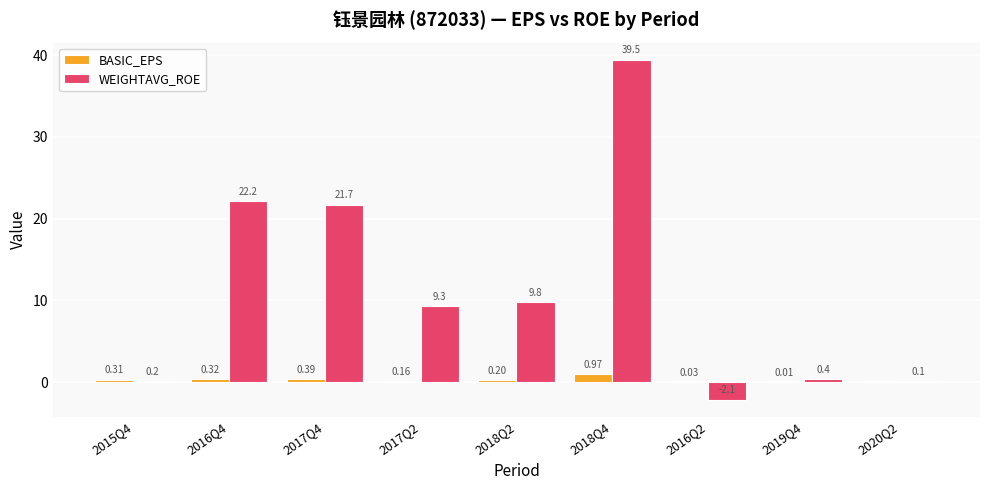

What is the sum of all WEIGHTAVG_ROE values?

101.0